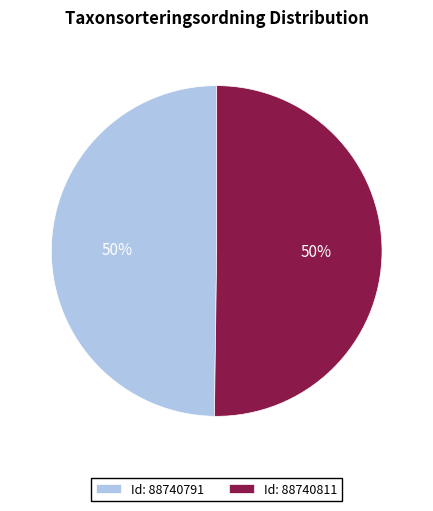

To the nearest percent, what is the average slice percentage?

50%